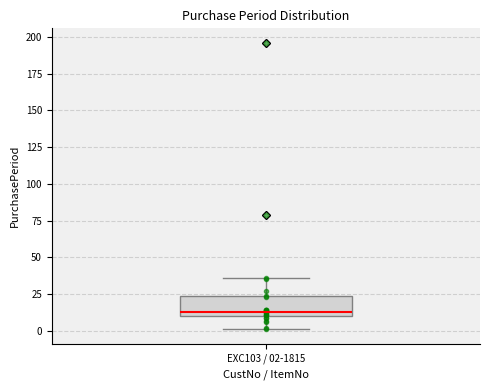

Read this box plot against the y-axis: the position of the median line, the range covered by the box, and the ends of both whiskers. The values are not printed on the chart, so give them approximately, as read against the axis.

median 15, box 10 to 25, whiskers 0 to 35